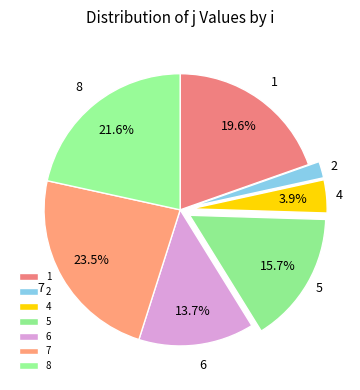

The 2 slice represents 2% of the pie. True or false?

True